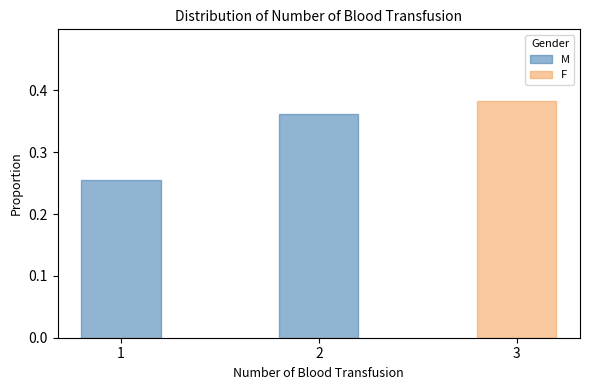

What is the sum of the F values at 3 and 1?

0.4